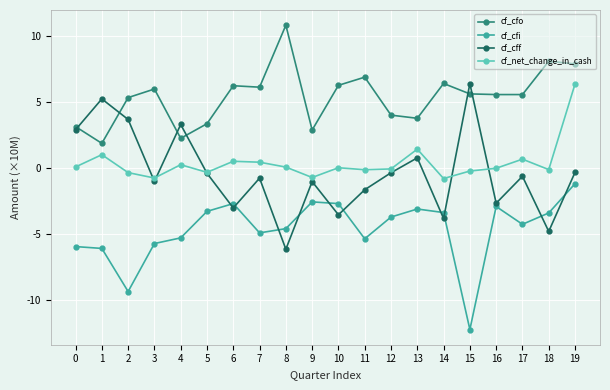

What are all the series names shown in the legend?

cf_cfo, cf_cfi, cf_cff, cf_net_change_in_cash